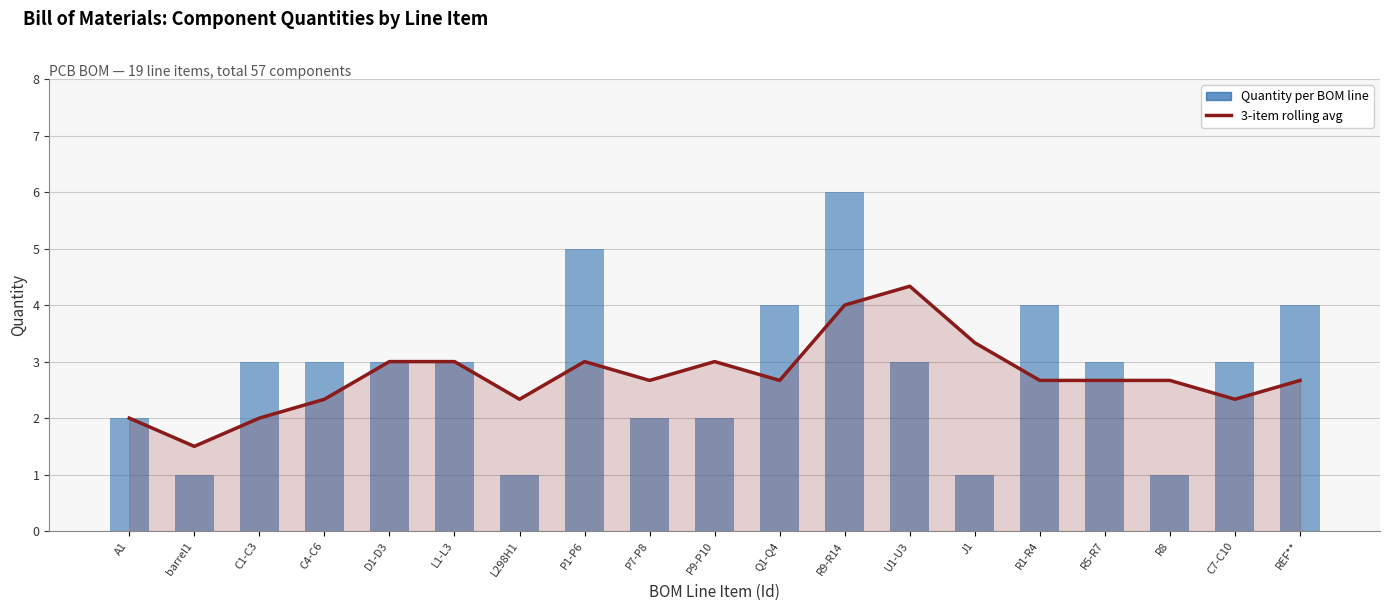

Reading left to right, what are all the values shown in this chart?

3-item rolling avg: 2.0	1.5	2.0	2.3	3.0	3.0	2.3	3.0	2.7	3.0	2.7	4.0	4.3	3.3	2.7	2.7	2.7	2.3	2.7
Quantity: 2.0	1.0	3.0	3.0	3.0	3.0	1.0	5.0	2.0	2.0	4.0	6.0	3.0	1.0	4.0	3.0	1.0	3.0	4.0